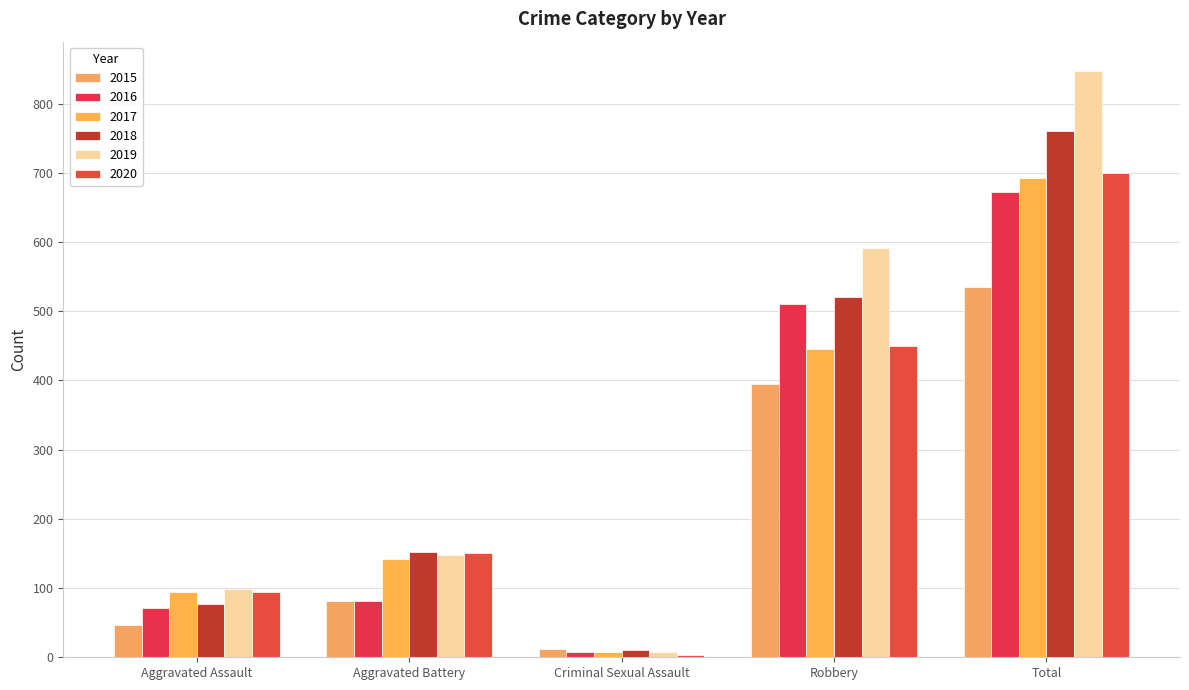

What is the smallest value displayed?

3